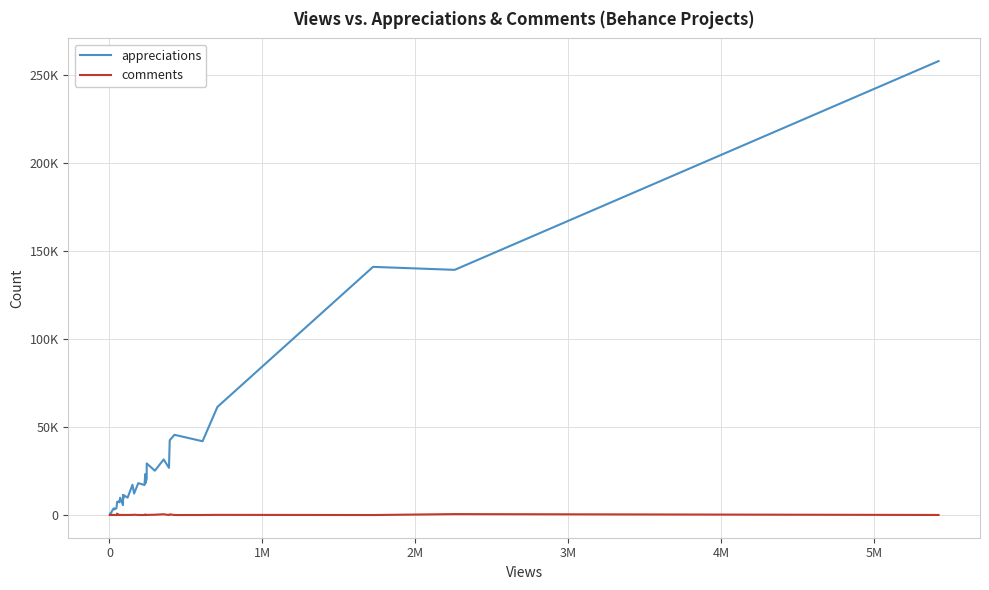

What is the average value of the comments series?

95